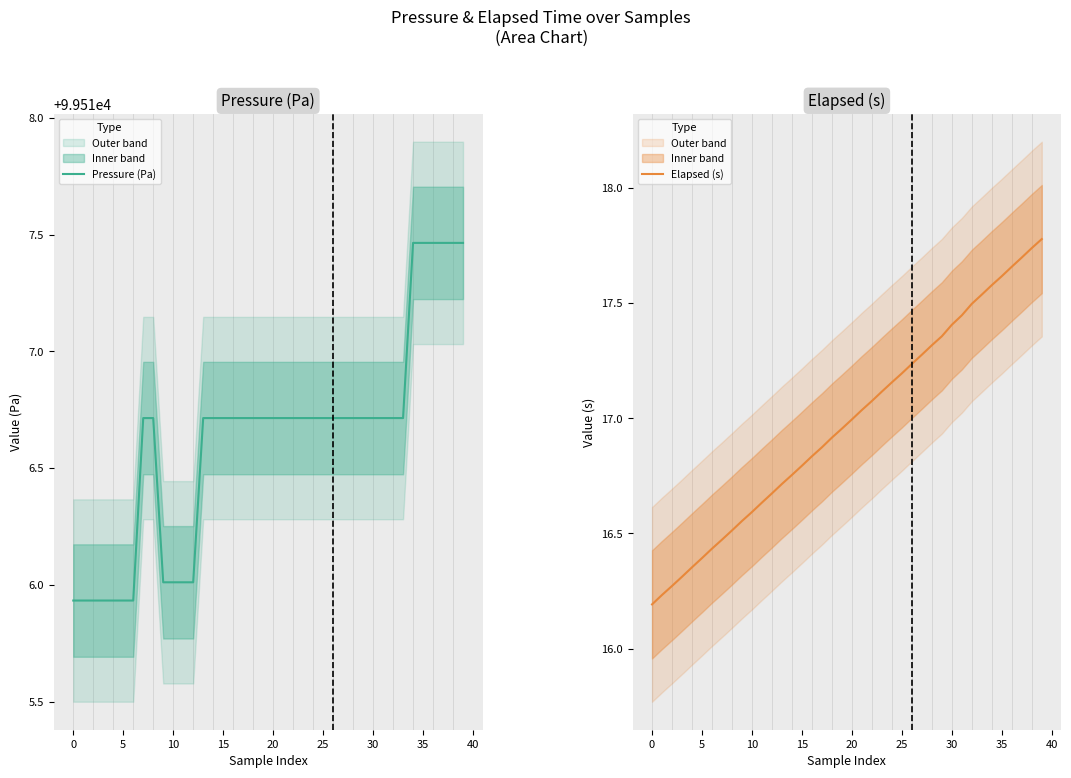

Is it true that Elapsed (s) equals 17.5 at 32?

True